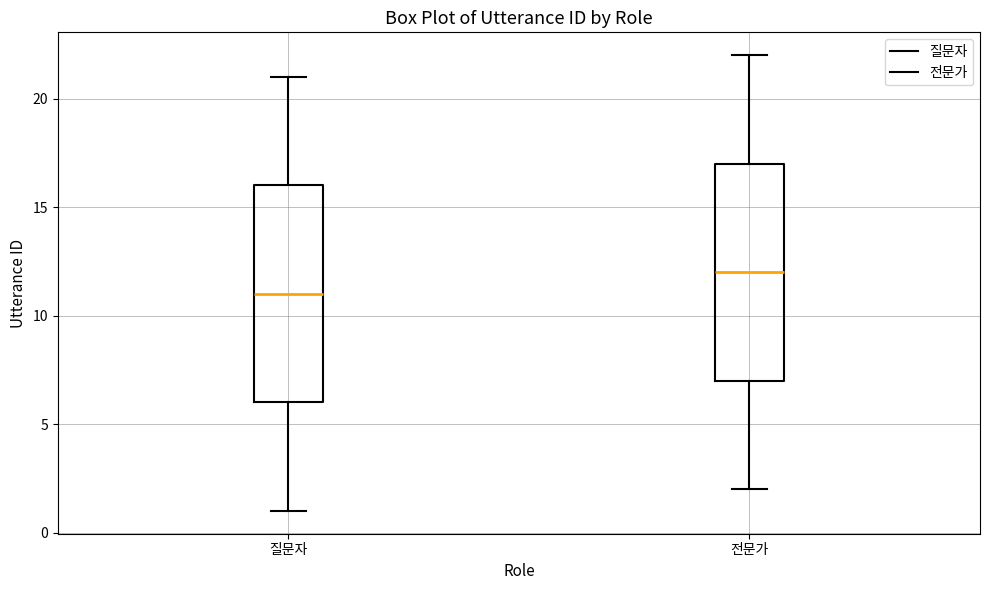

Where does the upper whisker of the box for 전문가 end on the y-axis? The values are not printed on the chart, so give them approximately, as read against the axis.

22